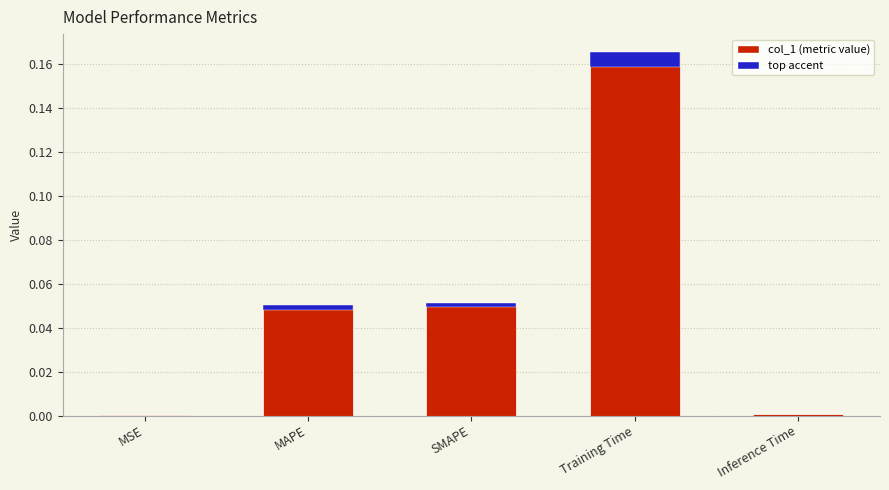

Does the chart contain any negative values?

No